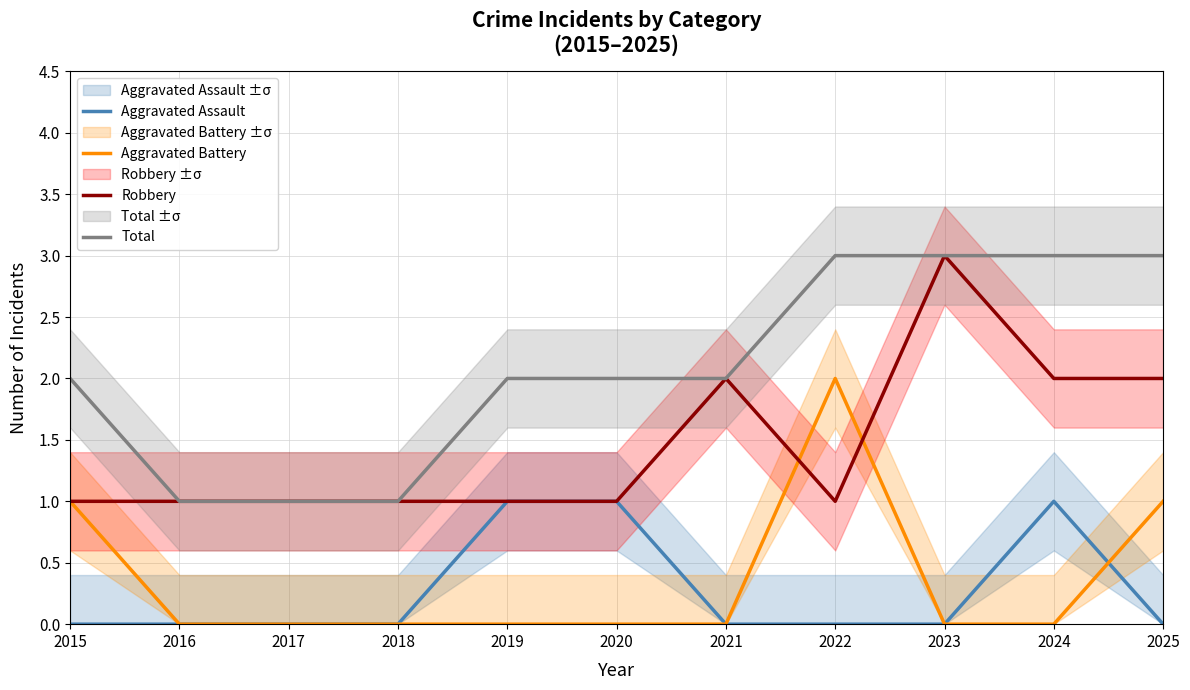

Reading right to left, what are all the values shown in this chart?

Aggravated Assault: 0	1	0	0	0	1	1	0	0	0	0
Aggravated Battery: 1	0	0	2	0	0	0	0	0	0	1
Robbery: 2	2	3	1	2	1	1	1	1	1	1
Total: 3	3	3	3	2	2	2	1	1	1	2